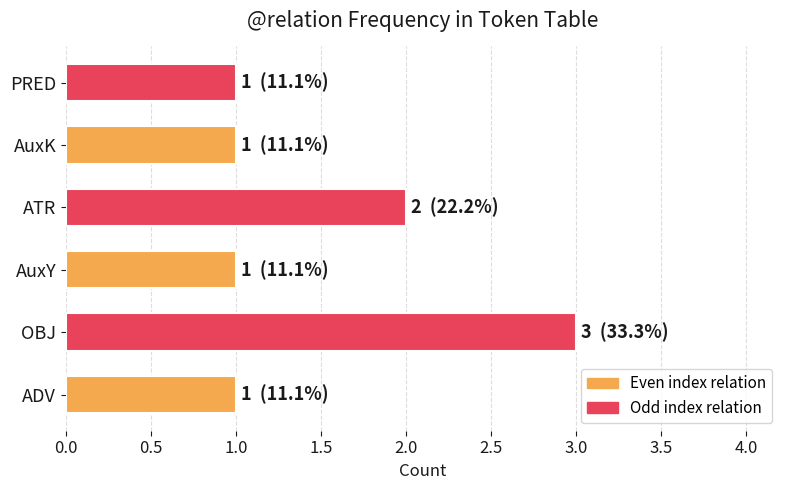

Reading top to bottom, extract all data points from this chart.

1	1	2	1	3	1